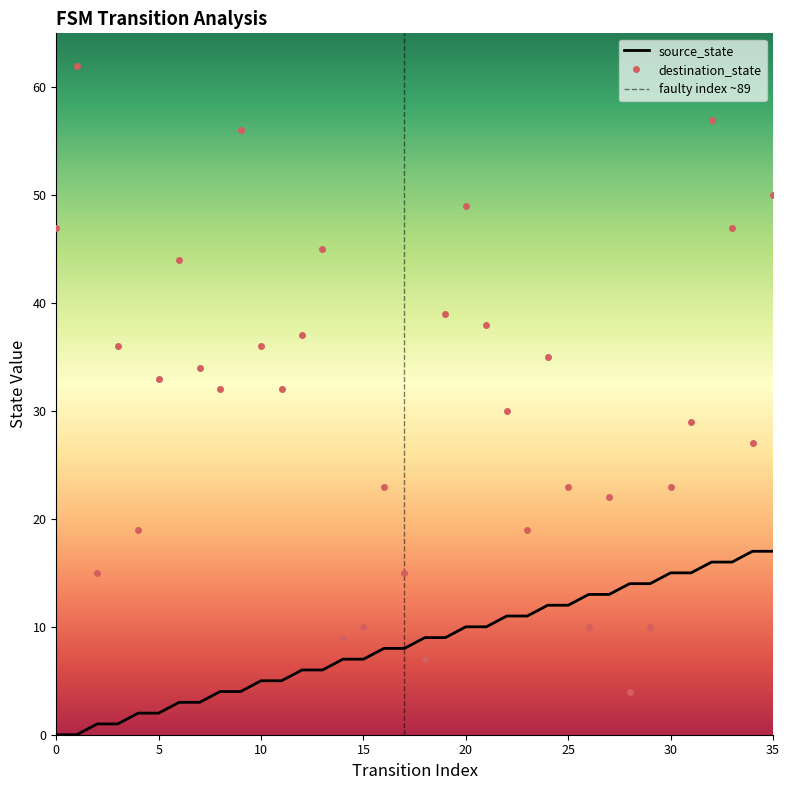

Which series changed the most between 6 and 30?

destination_state